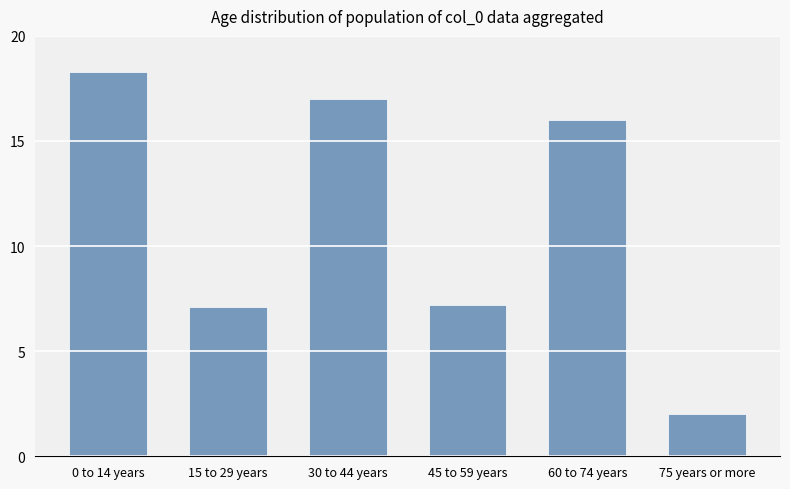

The value at 30 to 44 years is 17.0. True or false?

True